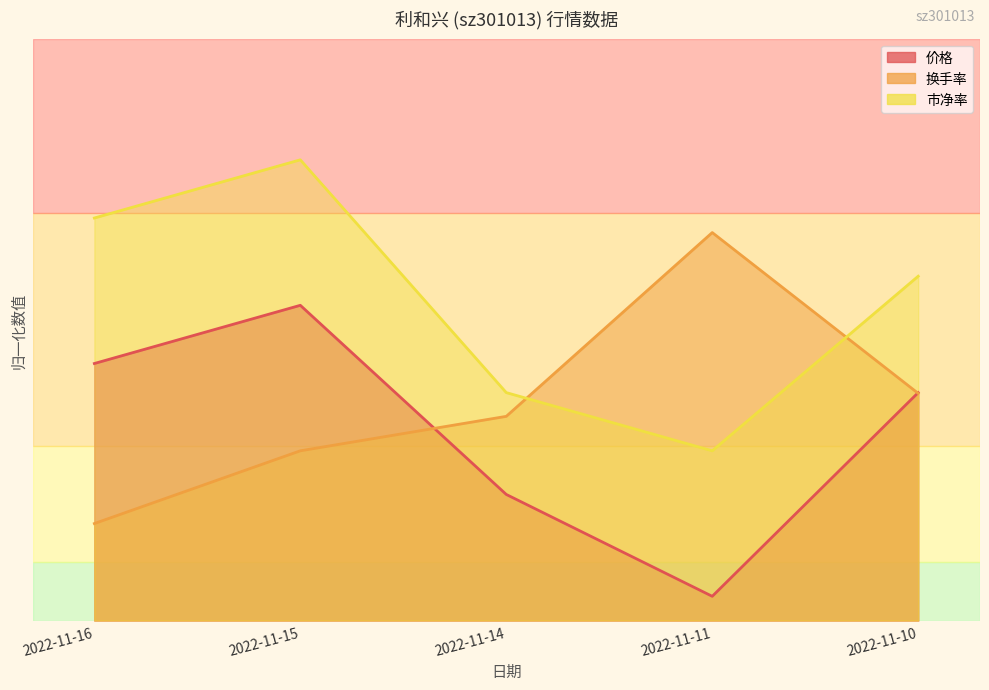

How many lines are shown in the chart?

3